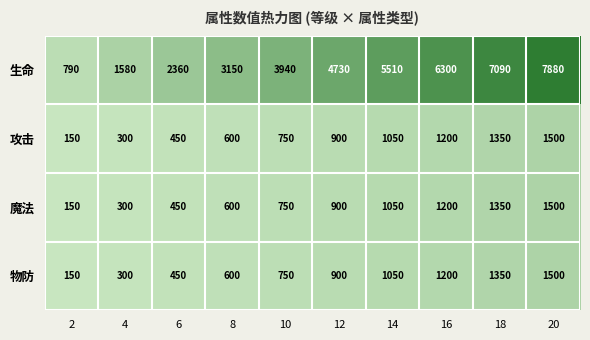

How many data points in 生命 are less than 4730?

5